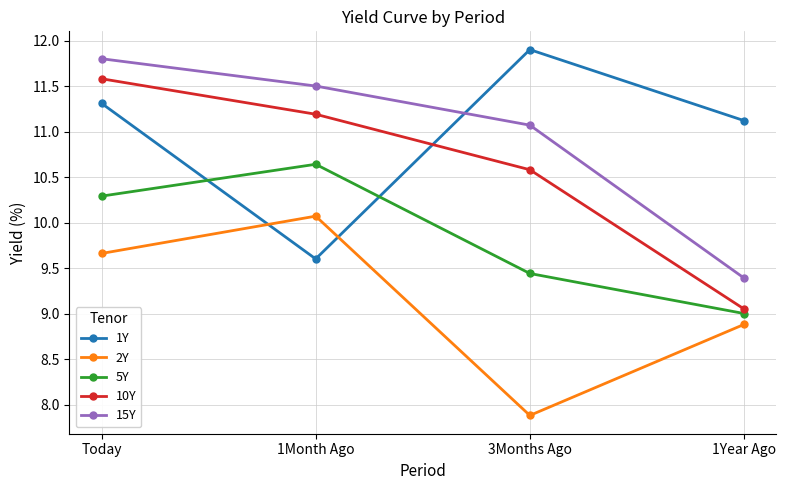

At which label does 5Y reach its minimum?

1Year Ago